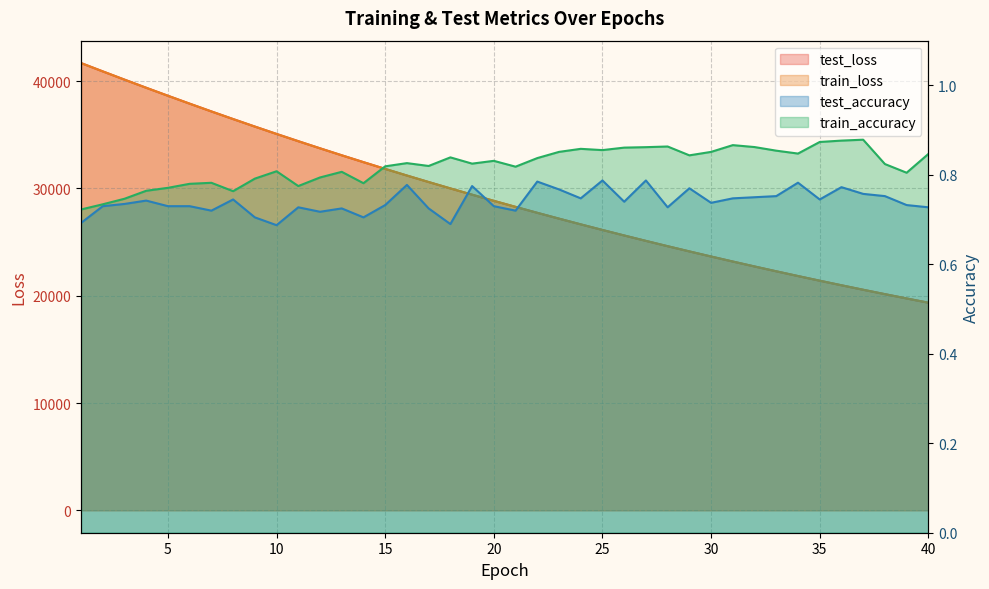

What is the difference between the maximum and minimum values in the test_accuracy series?

0.1